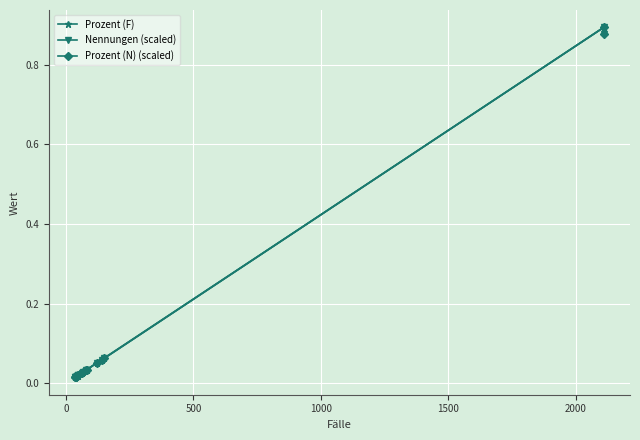

What is the difference between the second highest and second lowest values in the Nennungen (scaled) series?

0.9